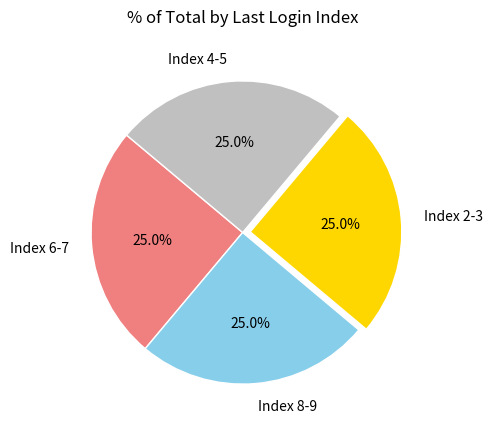

To the nearest percent, what is the difference between the largest and smallest slice percentages?

0%